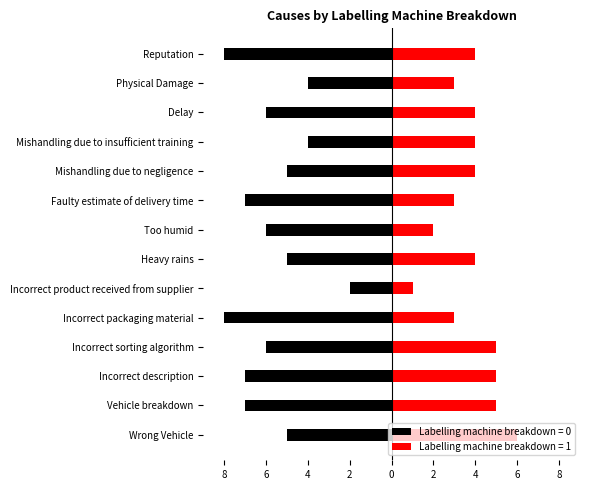

Reading left to right, transcribe all the data shown in this chart.

Labelling machine breakdown = 0: Wrong Vehicle=-5	Vehicle breakdown=-7	Incorrect description=-7	Incorrect sorting algorithm=-6	Incorrect packaging material=-8	Incorrect product received from supplier=-2	Heavy rains=-5	Too humid=-6	Faulty estimate of delivery time=-7	Mishandling due to negligence=-5	Mishandling due to insufficient training=-4	Delay=-6	Physical Damage=-4	Reputation=-8
Labelling machine breakdown = 1: Wrong Vehicle=6	Vehicle breakdown=5	Incorrect description=5	Incorrect sorting algorithm=5	Incorrect packaging material=3	Incorrect product received from supplier=1	Heavy rains=4	Too humid=2	Faulty estimate of delivery time=3	Mishandling due to negligence=4	Mishandling due to insufficient training=4	Delay=4	Physical Damage=3	Reputation=4